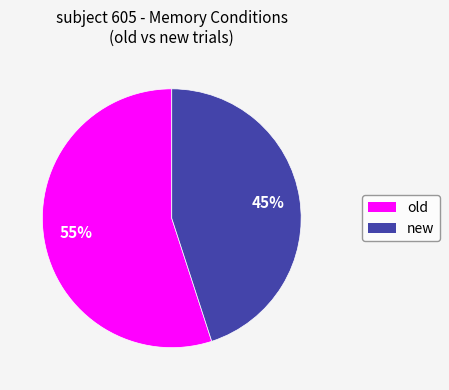

How many slices are in this pie chart?

2